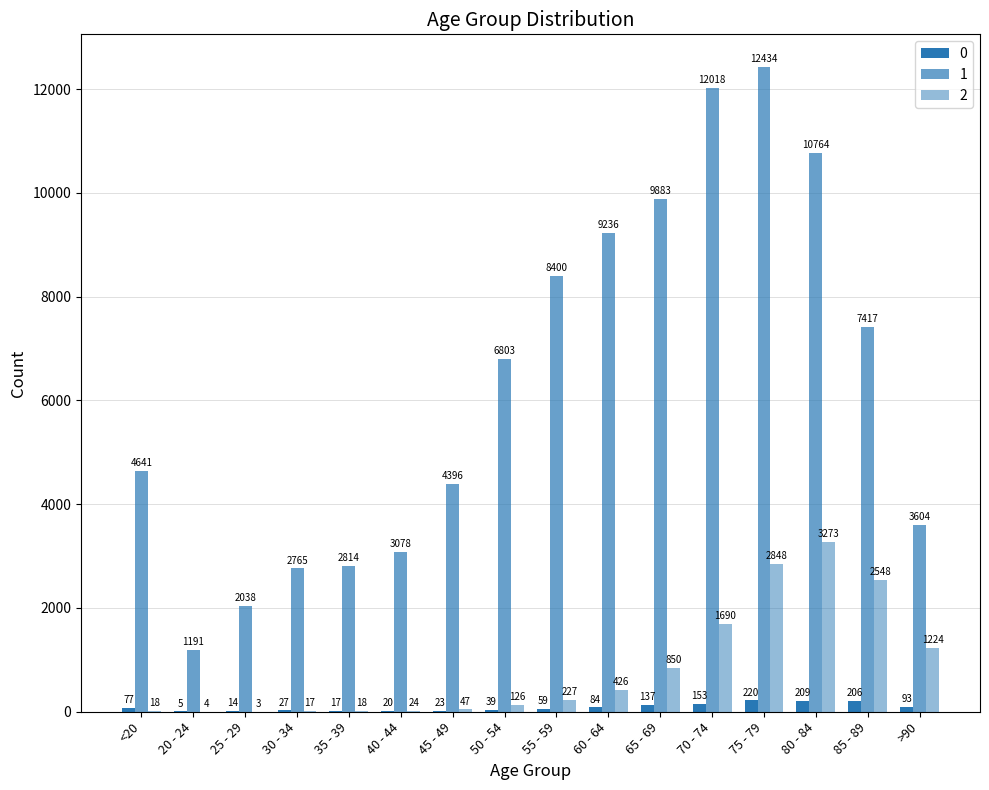

At 50 - 54, list the series in order from largest to smallest.

1, 2, 0